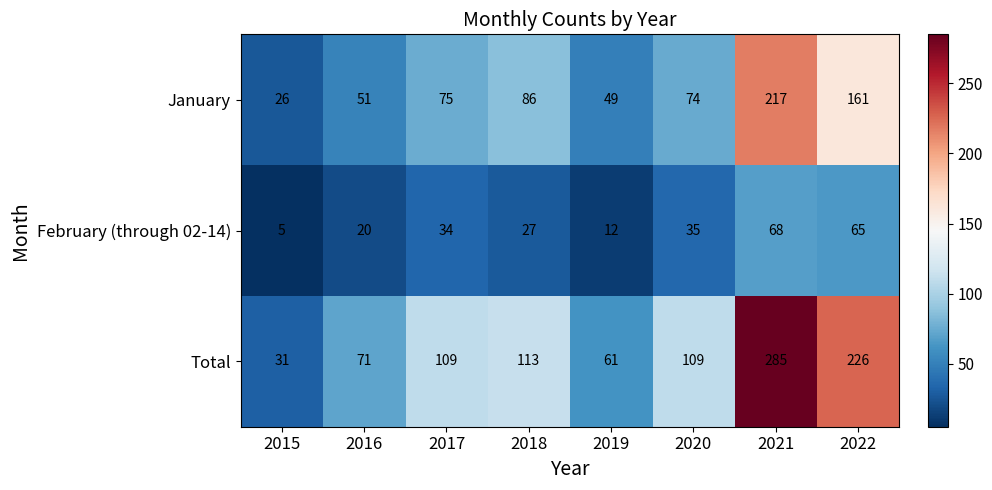

Rank the series at 2022 from highest to lowest value.

Total, January, February (through 02-14)